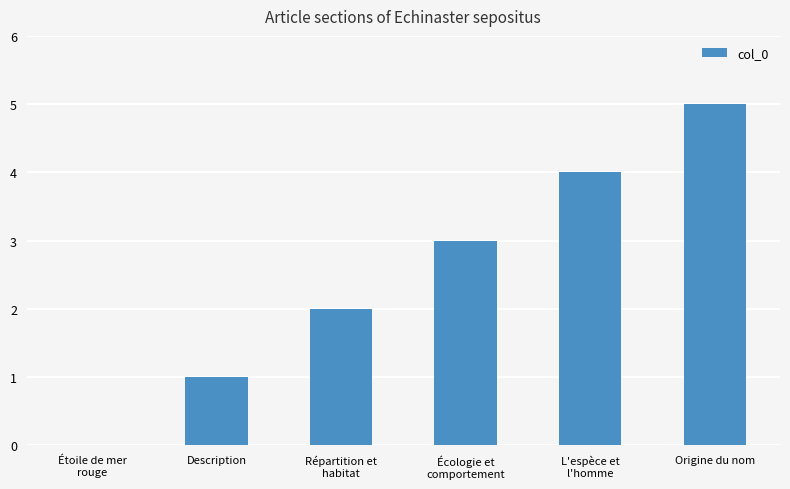

What is the greatest value displayed?

5